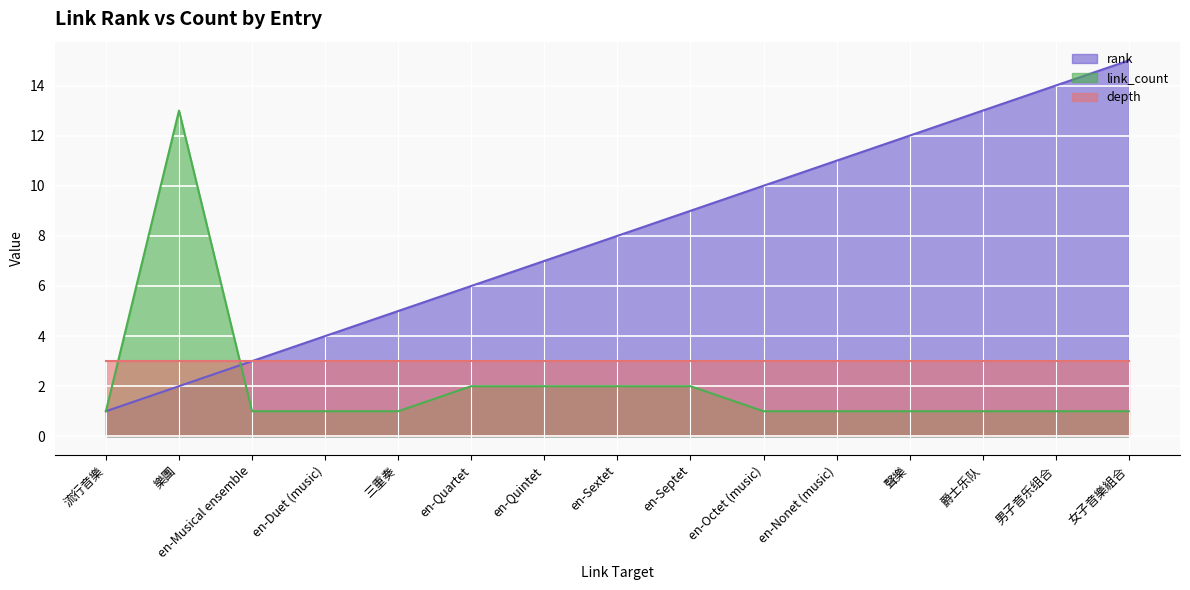

What is the label of the 14th point from the left?

男子音乐组合